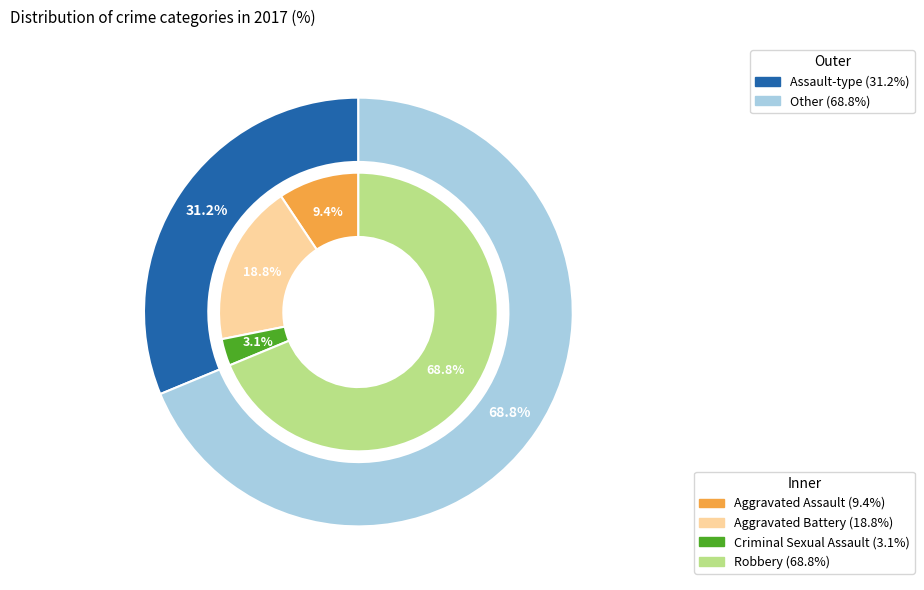

To the nearest percent, what is the combined percentage of Aggravated Battery and Aggravated Assault?

28%